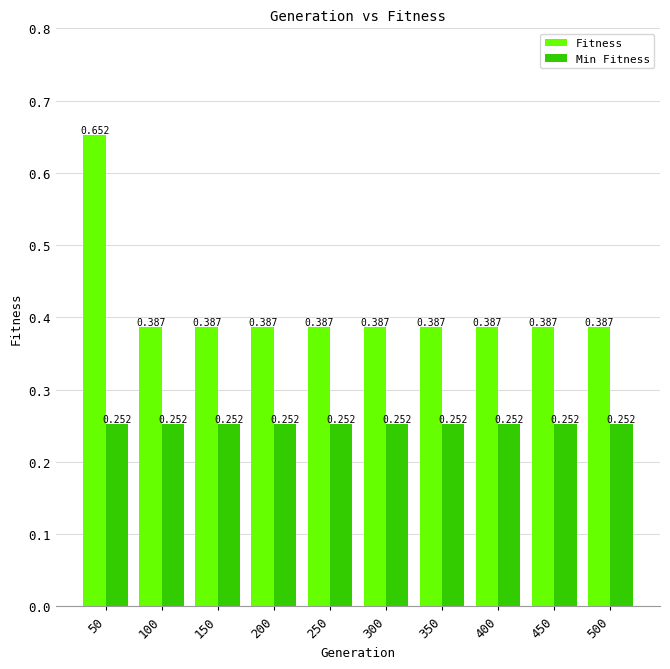

What is the total value across all series at 50?

0.9